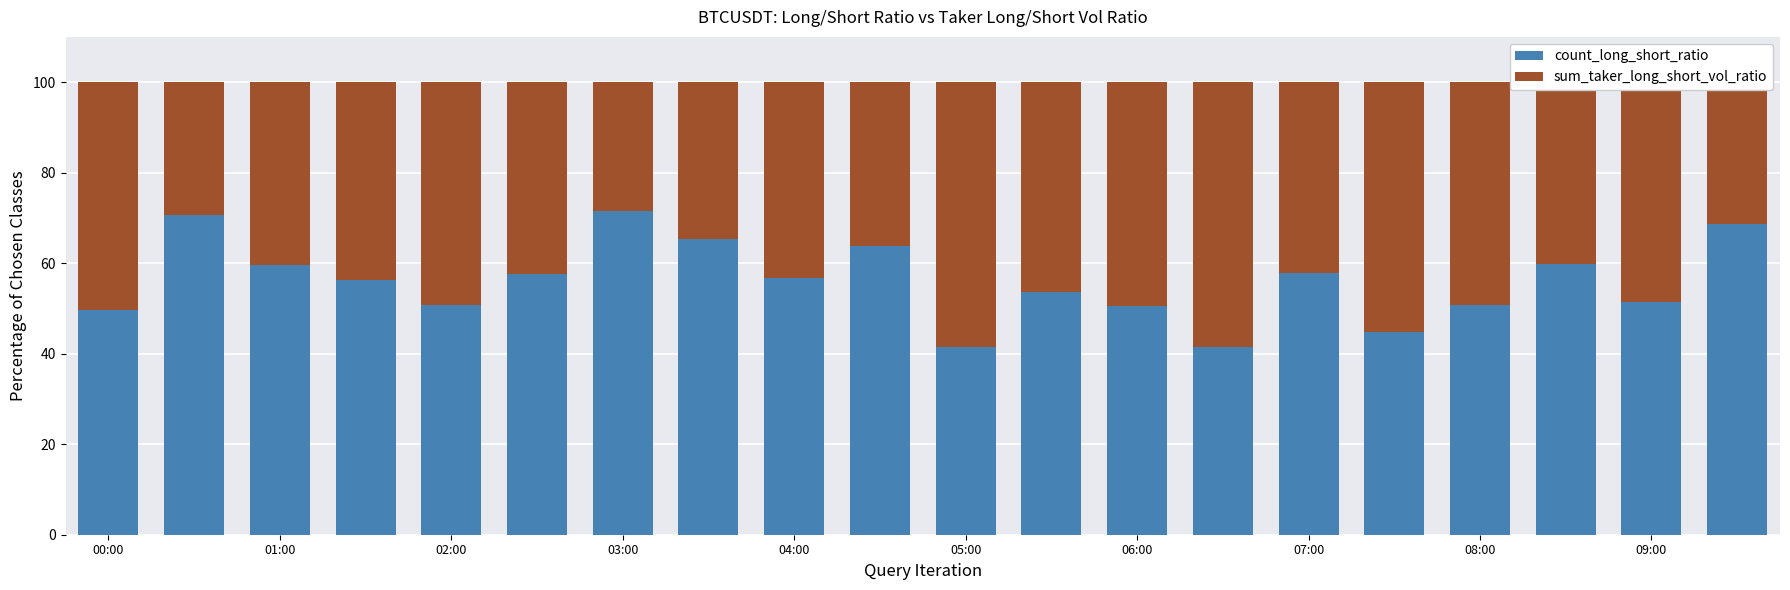

What is the difference between the maximum and minimum values in the count_long_short_ratio series?

30.2